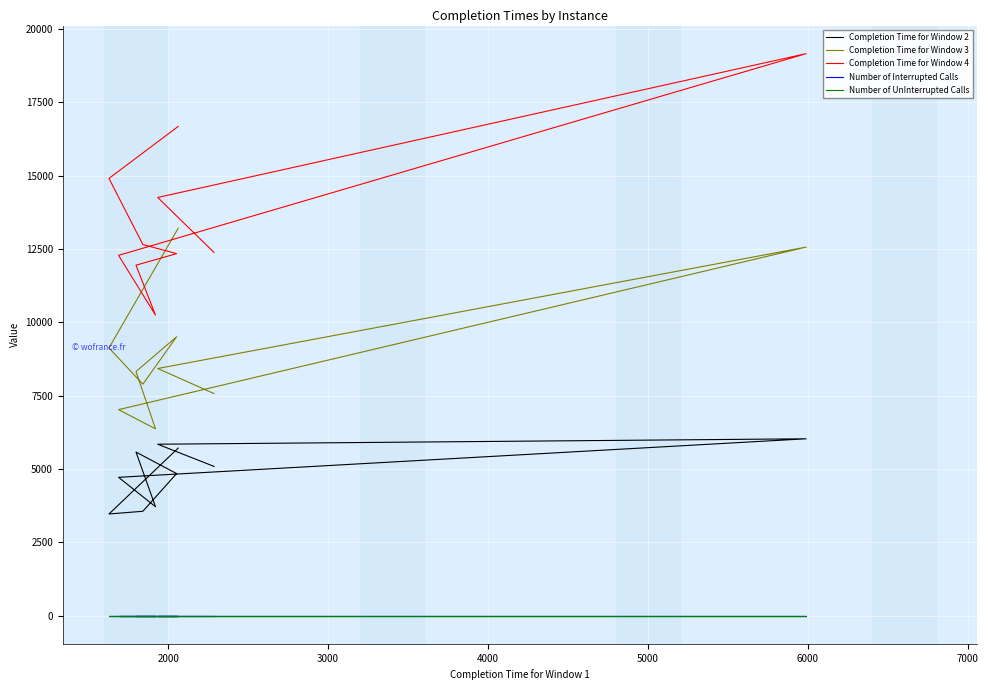

Which has a higher value, 4000 or 6000?

6000